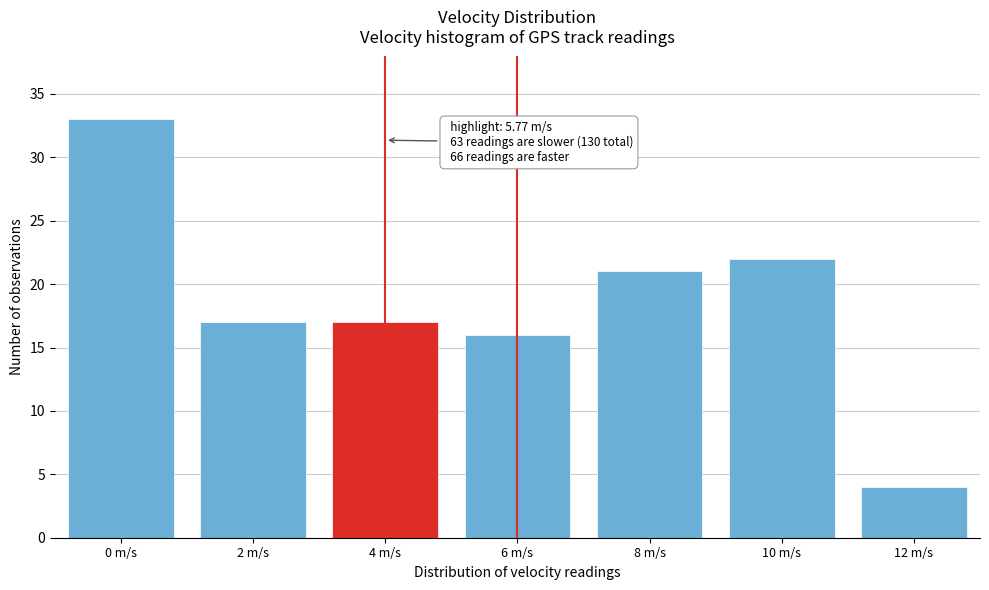

Reading left to right, transcribe all the data shown in this chart.

33	17	17	16	21	22	4